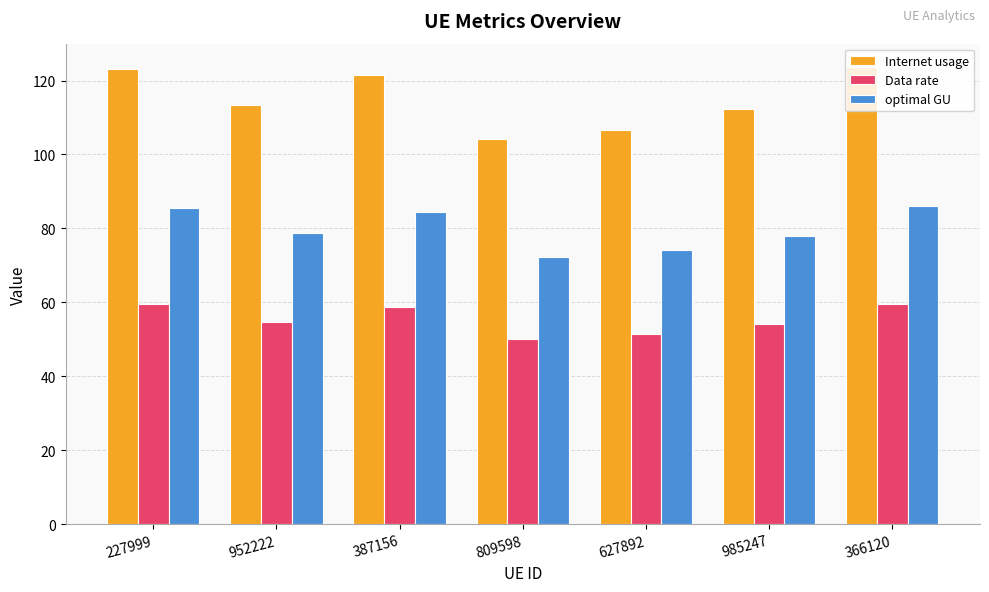

At how many categories does at least one series exceed 77?

7